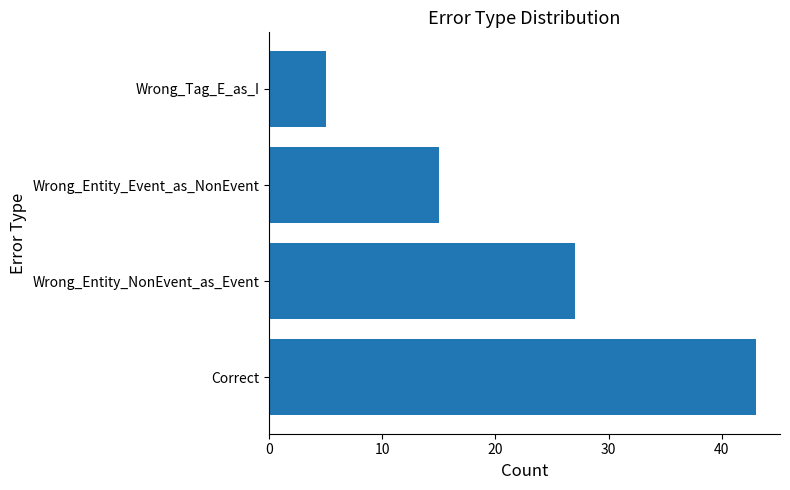

Reading bottom to top, transcribe all the data shown in this chart.

43	27	15	5